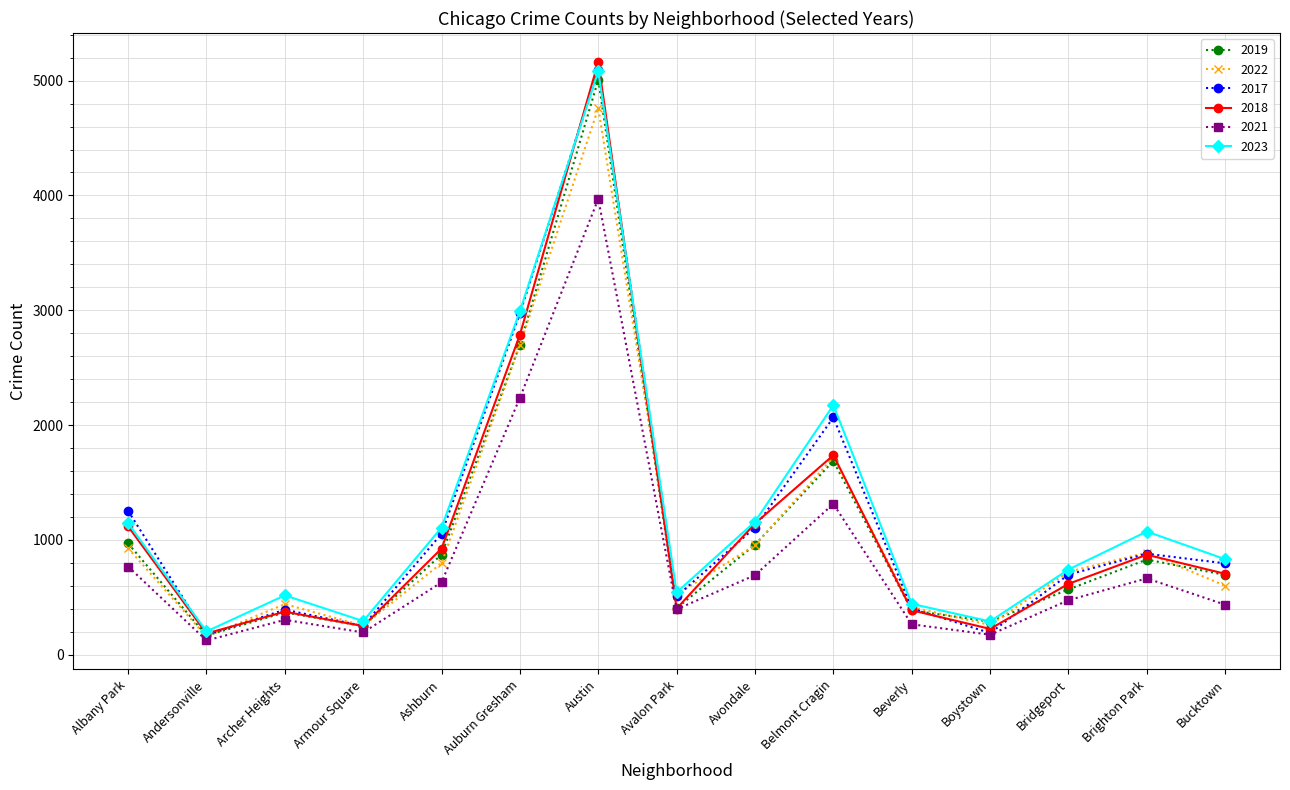

True or false: 2018 has a value of 845 at Belmont Cragin.

False